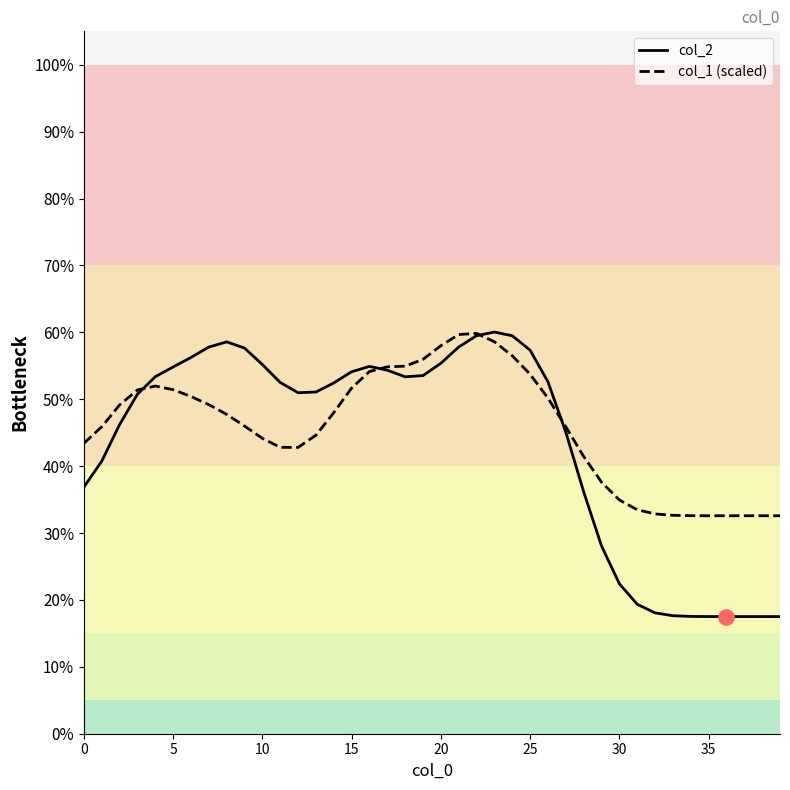

What are all the series names shown in the legend?

col_2, col_1 (scaled)